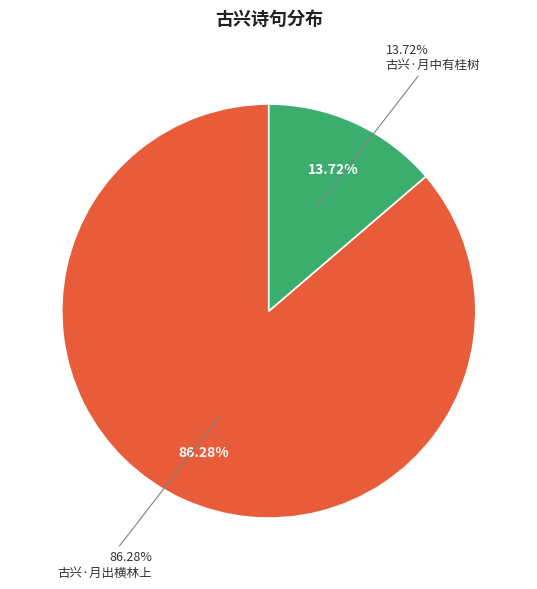

Does 古兴·月中有桂树 account for over 50% of the chart?

No